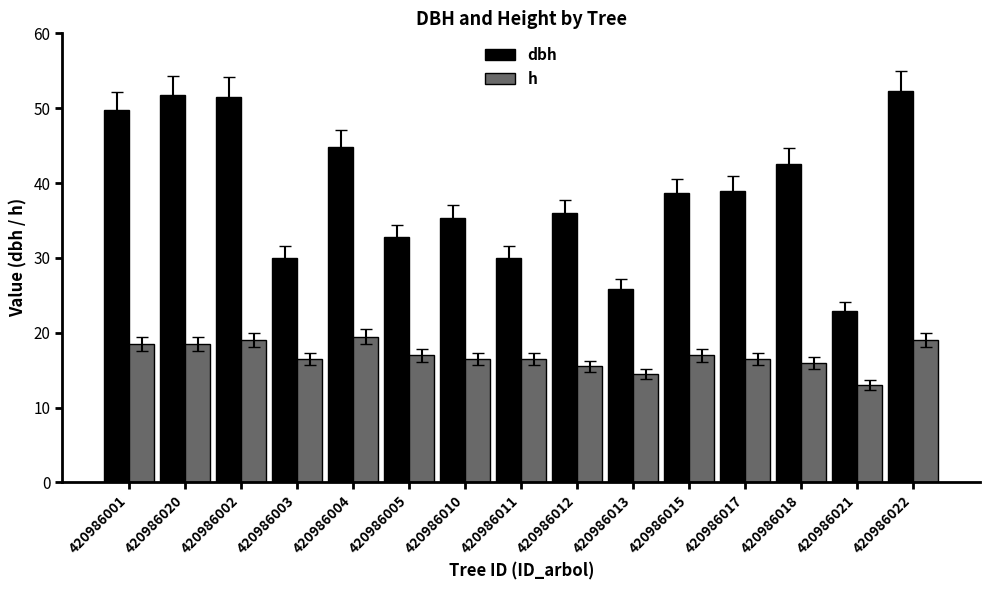

At which label does dbh reach its minimum?

420986021